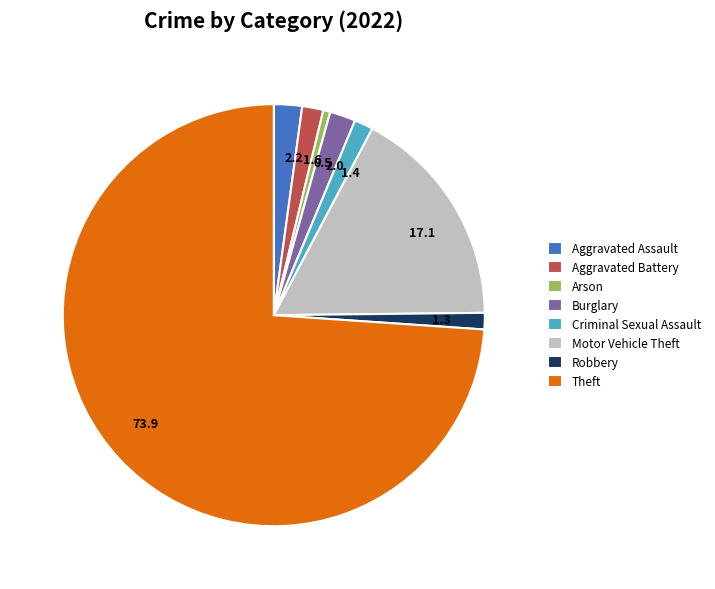

True or false: Robbery accounts for 1% of the total.

True